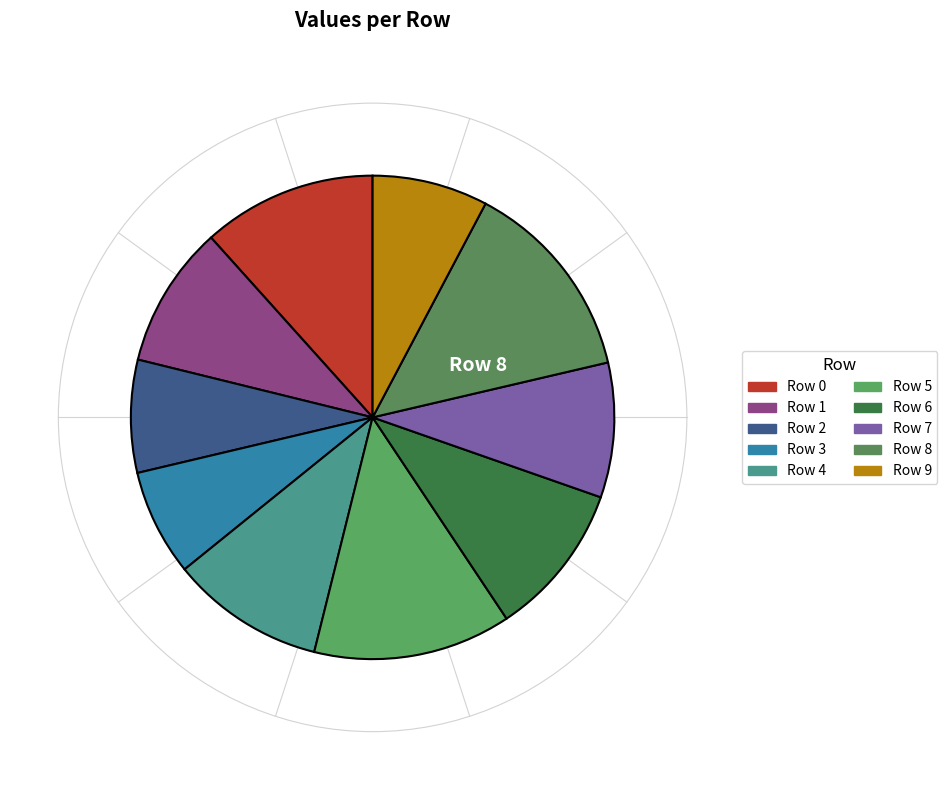

How many slices are in this pie chart?

10